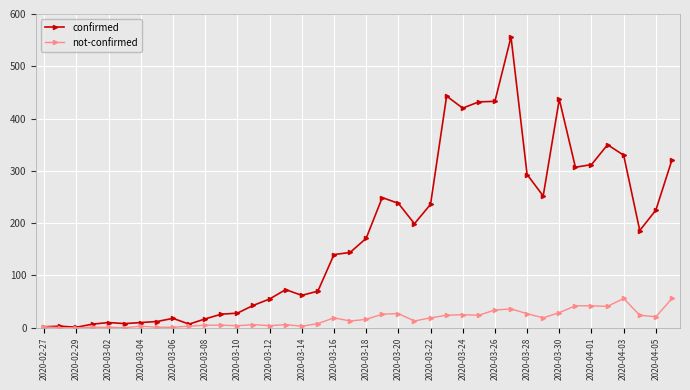

Rank the series by their average value, from lowest to highest.

not-confirmed, confirmed